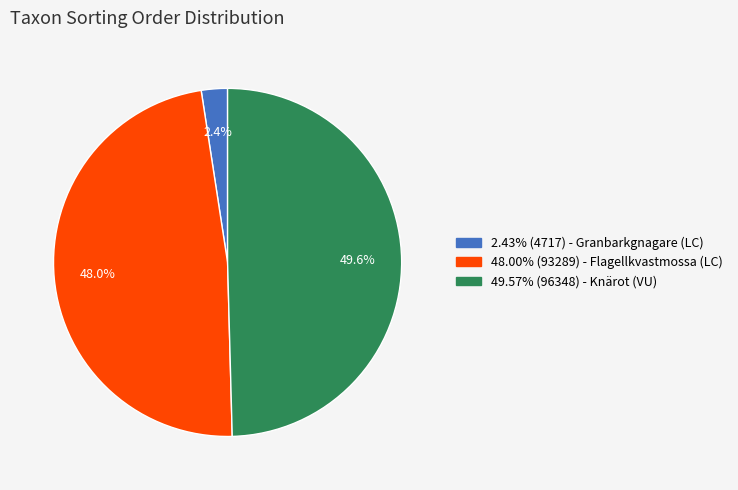

Does any single category account for the majority?

No